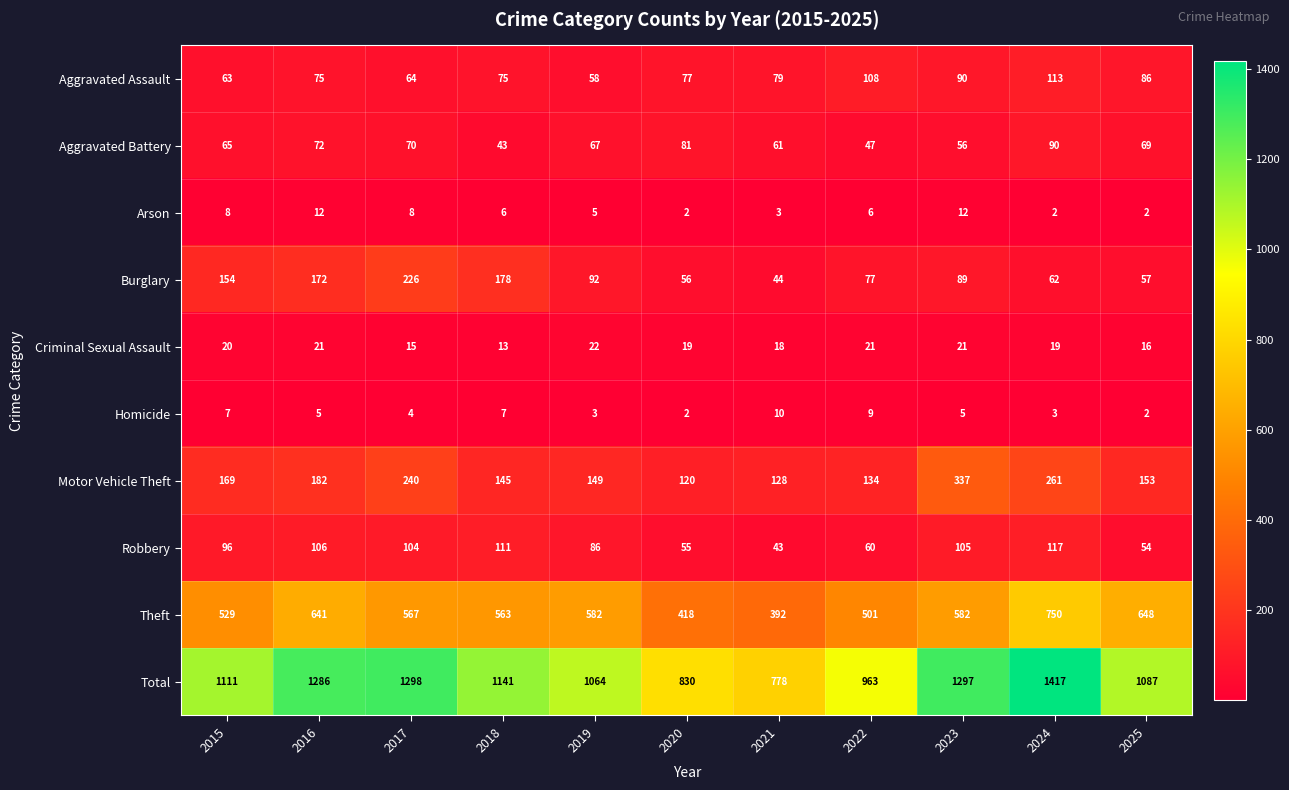

List the series in order of their peak value, lowest first.

Homicide, Arson, Criminal Sexual Assault, Aggravated Battery, Aggravated Assault, Robbery, Burglary, Motor Vehicle Theft, Theft, Total